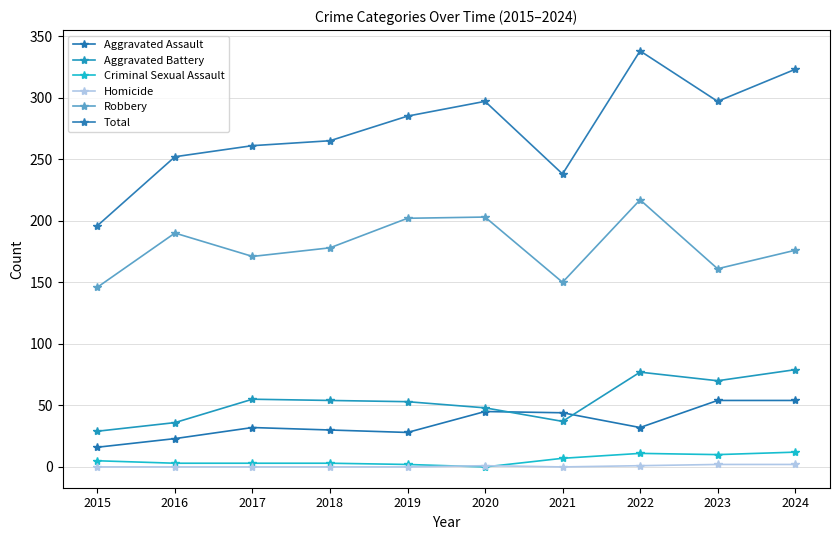

What is the value of the Aggravated Assault point at the 9th from the left?

54